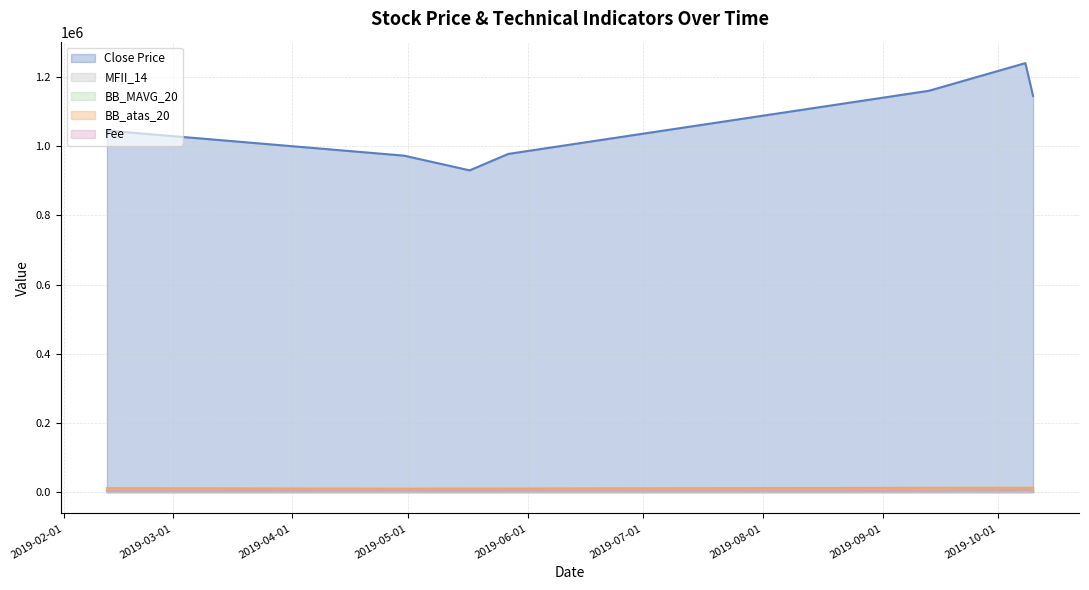

Which series has the widest spread of values?

Close Price